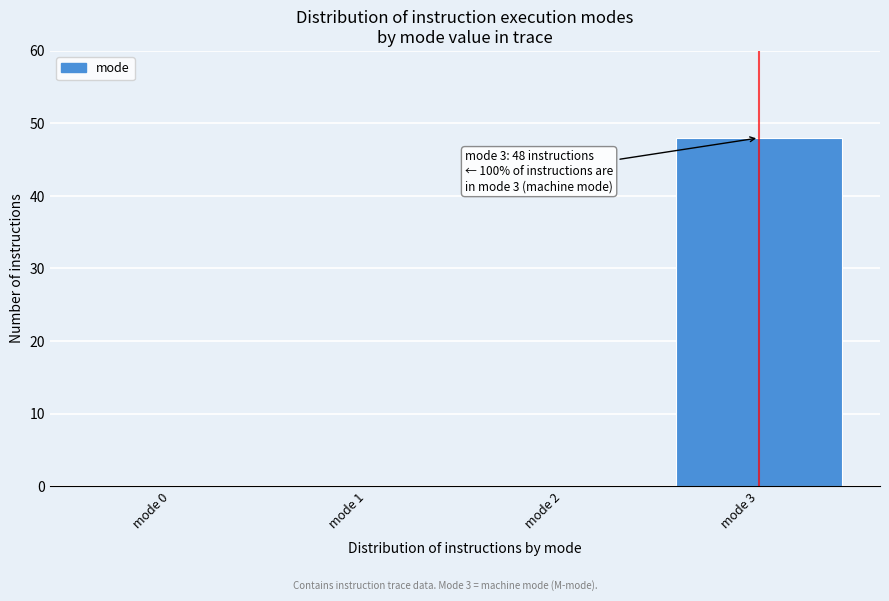

Over which range of the x-axis is the bar tallest?

2.5 to 3.5